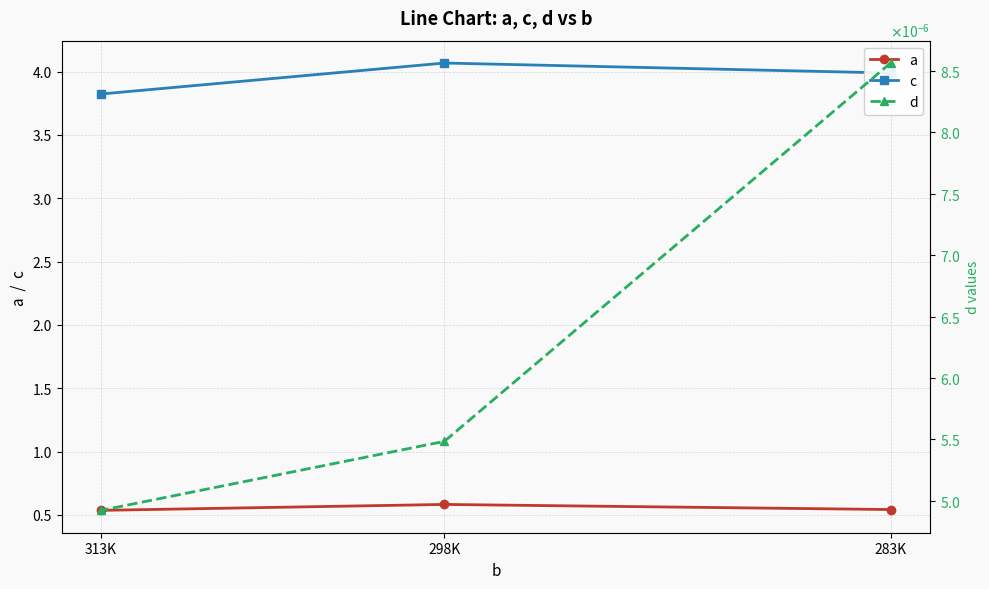

At which category is the sum across all series the highest?

298K